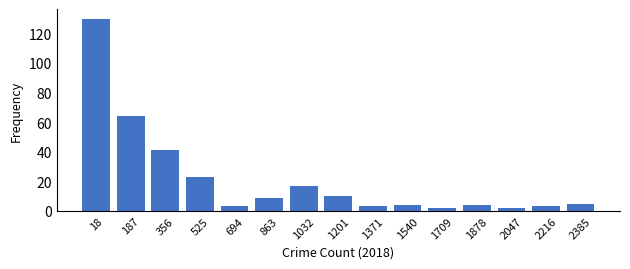

Reading left to right, what are all the values shown in this chart?

18=130	187=64	356=41	525=23	694=3	863=9	1032=17	1201=10	1371=3	1540=4	1709=2	1878=4	2047=2	2216=3	2385=5